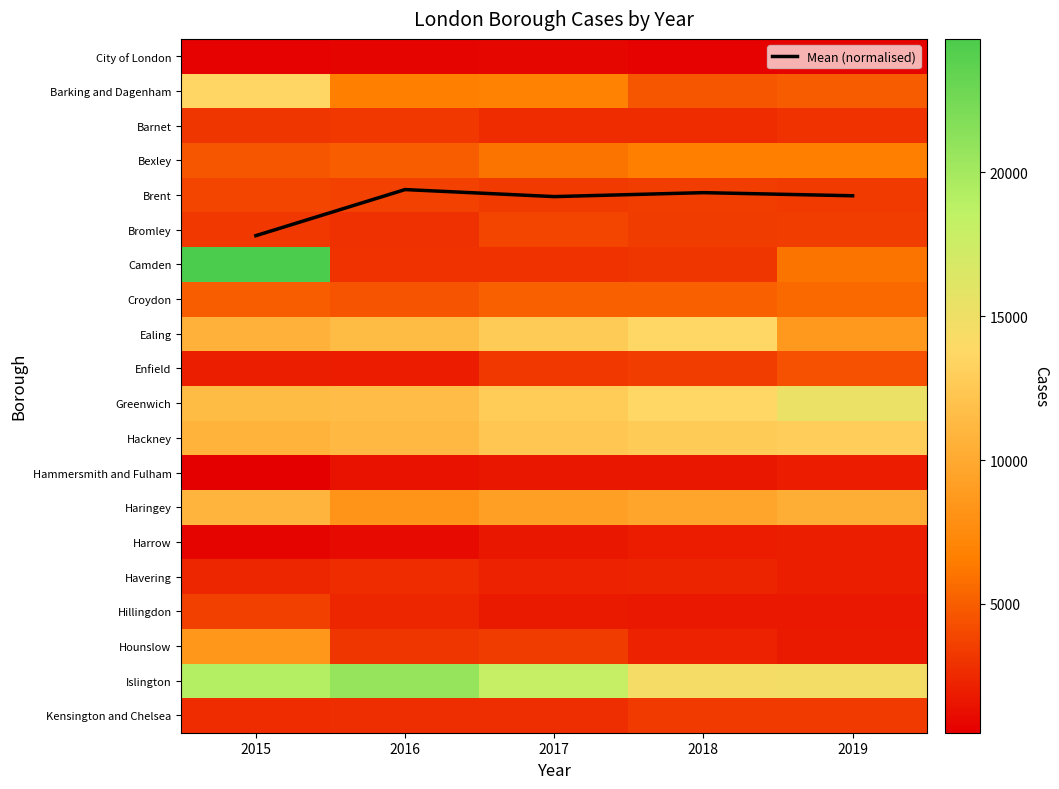

What is the sum of all Hillingdon values?

11132.0